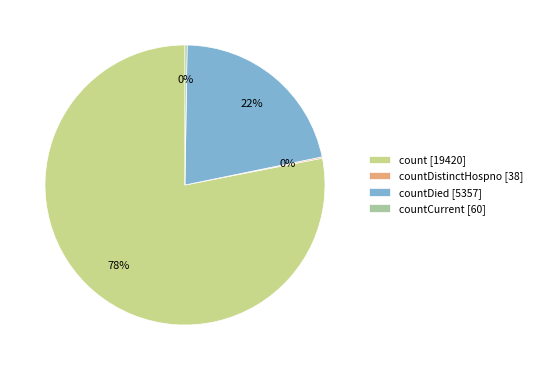

Does count [19420] represent more than half of the total?

Yes